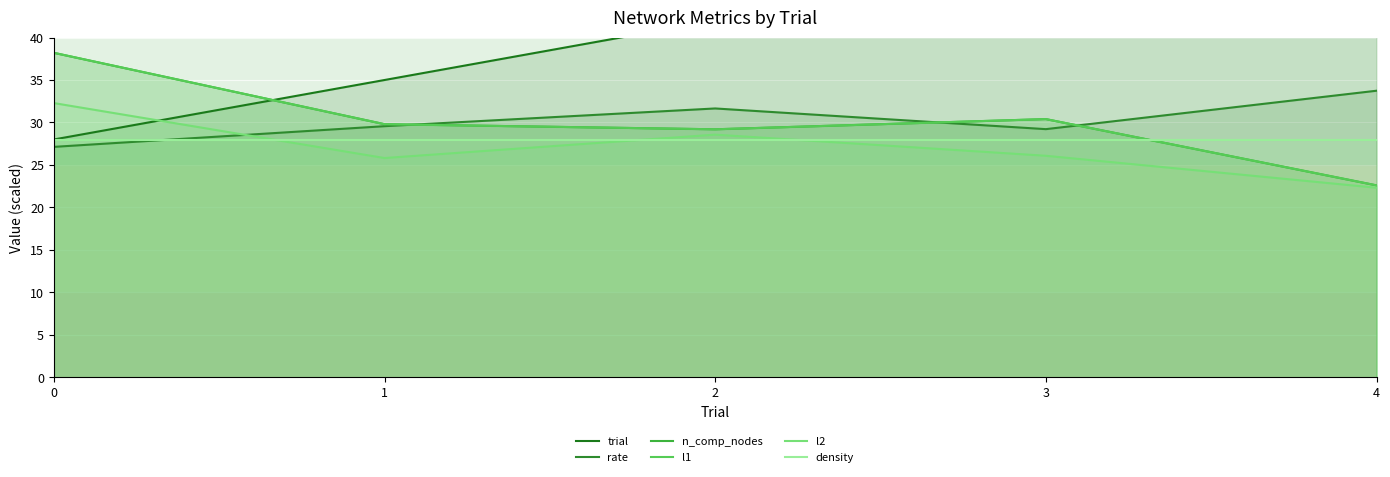

Is it true that density equals 27.9 at 0?

True